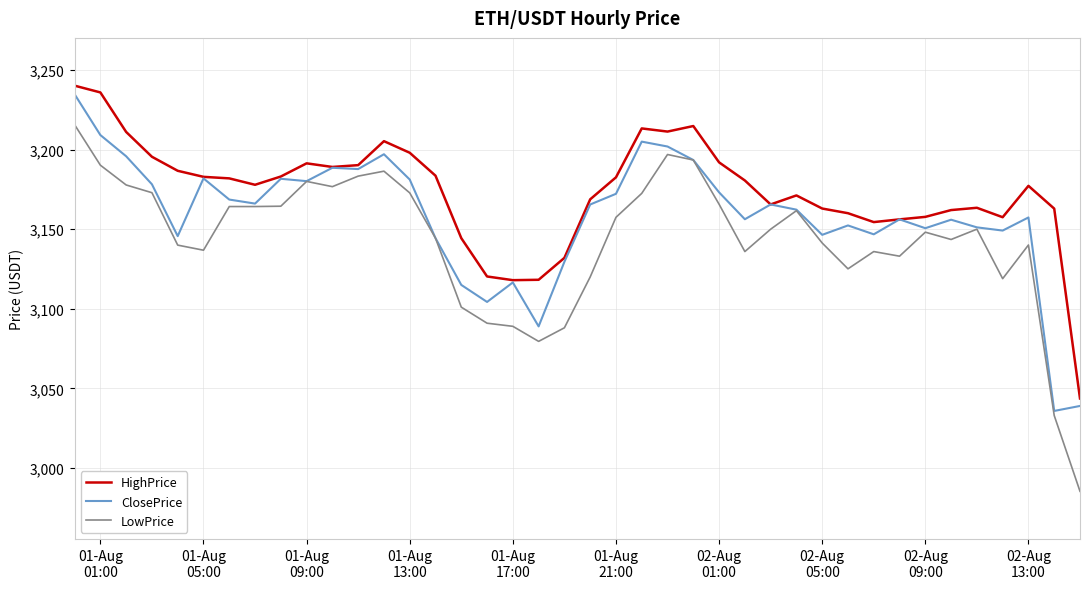

What is the difference between the maximum and minimum values in the ClosePrice series?

198.9